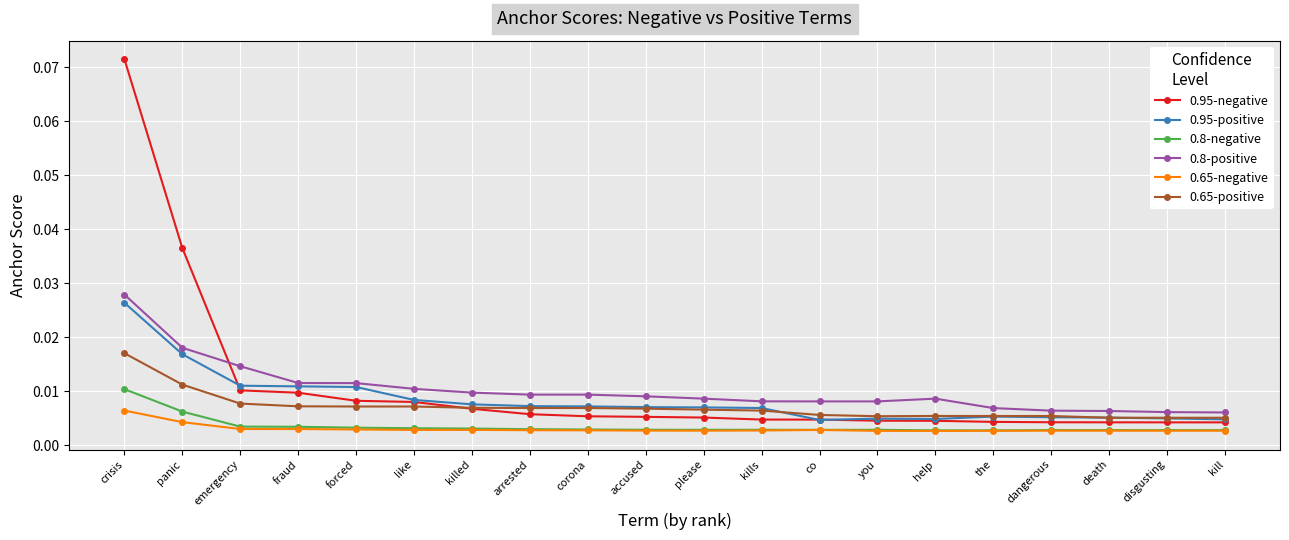

Which series has the widest spread of values?

0.95-negative